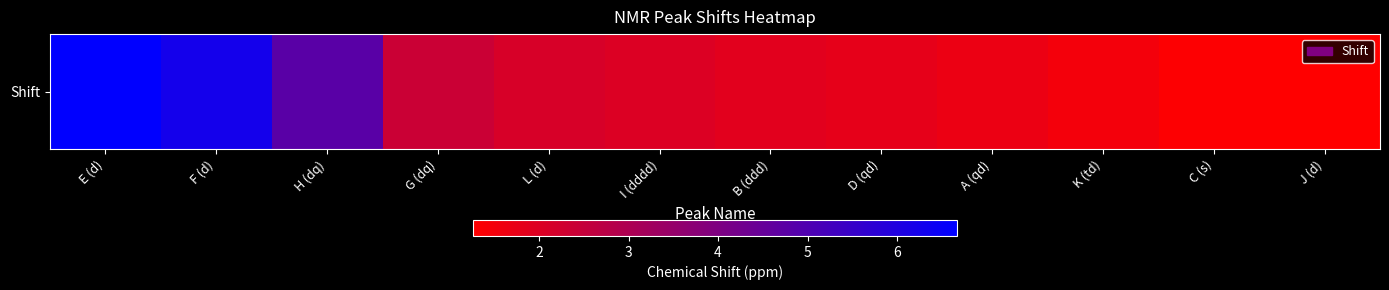

Which has a higher value, J (d) or E (d)?

E (d)